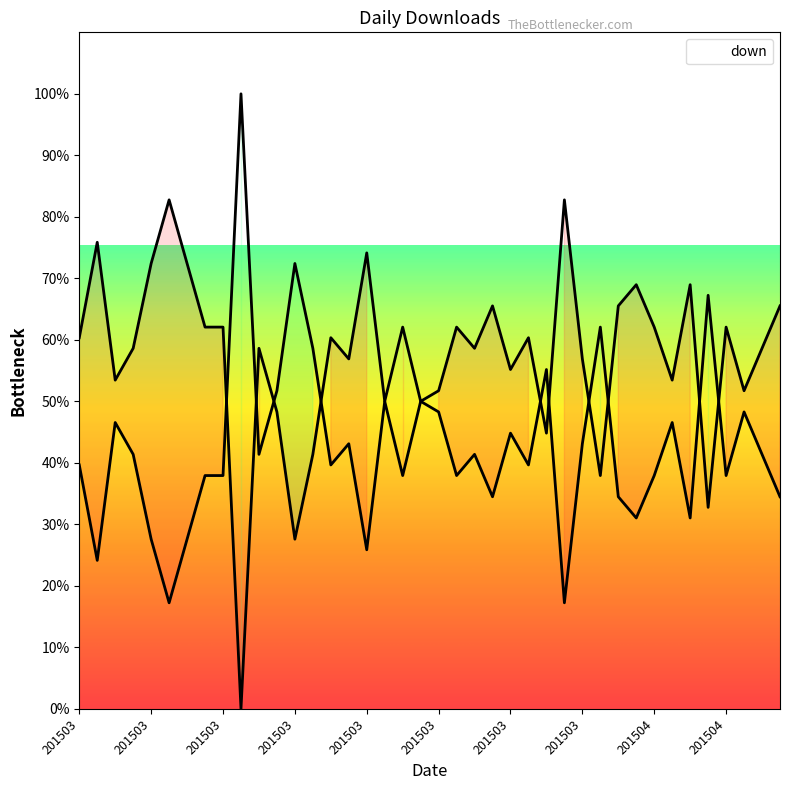

How many categories are shown in the chart?

40